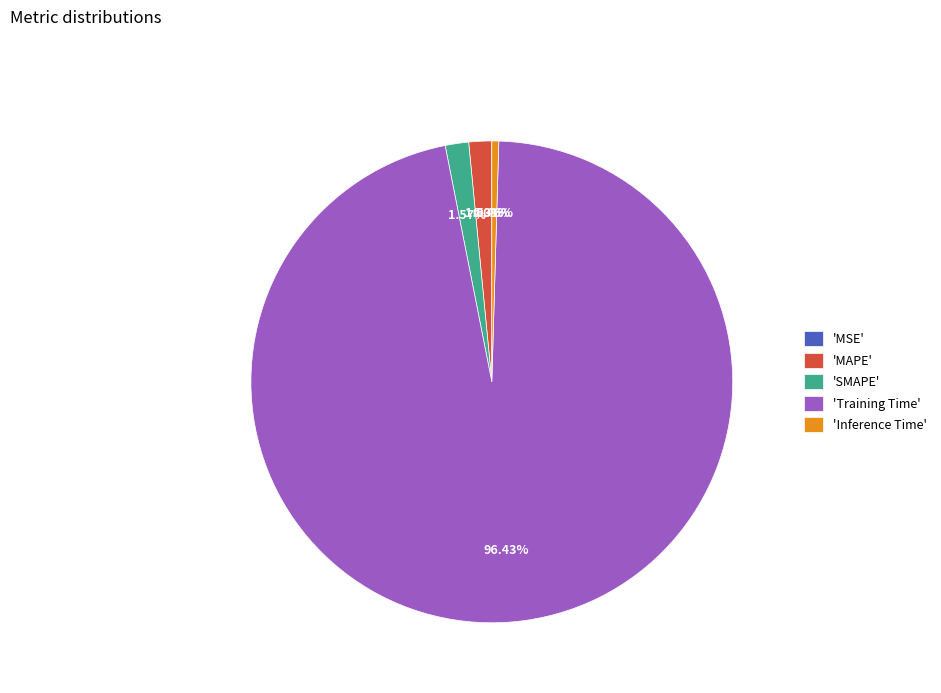

Does any single category account for the majority?

Yes